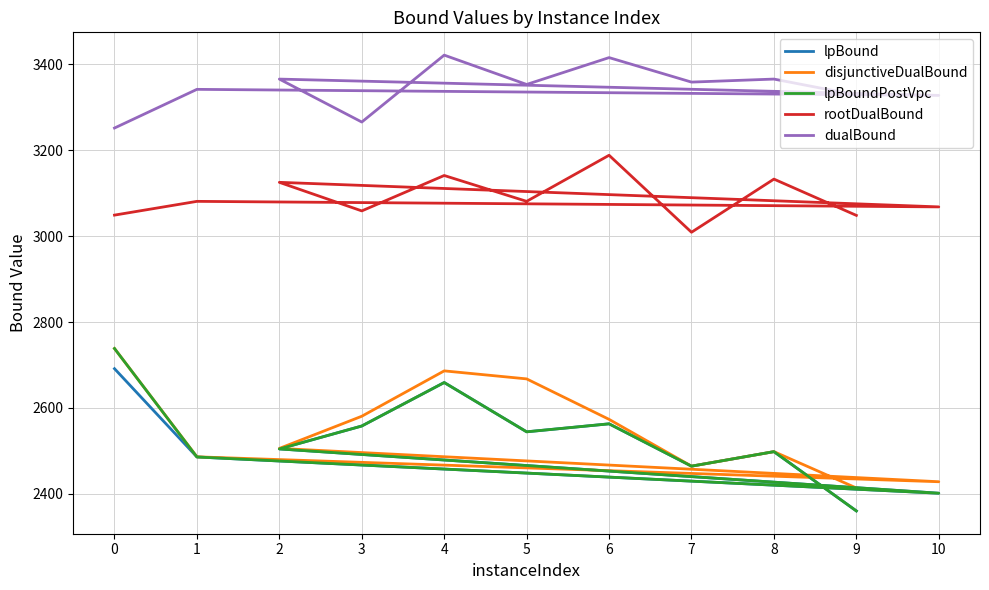

Which series has the largest range (max minus min)?

lpBoundPostVpc